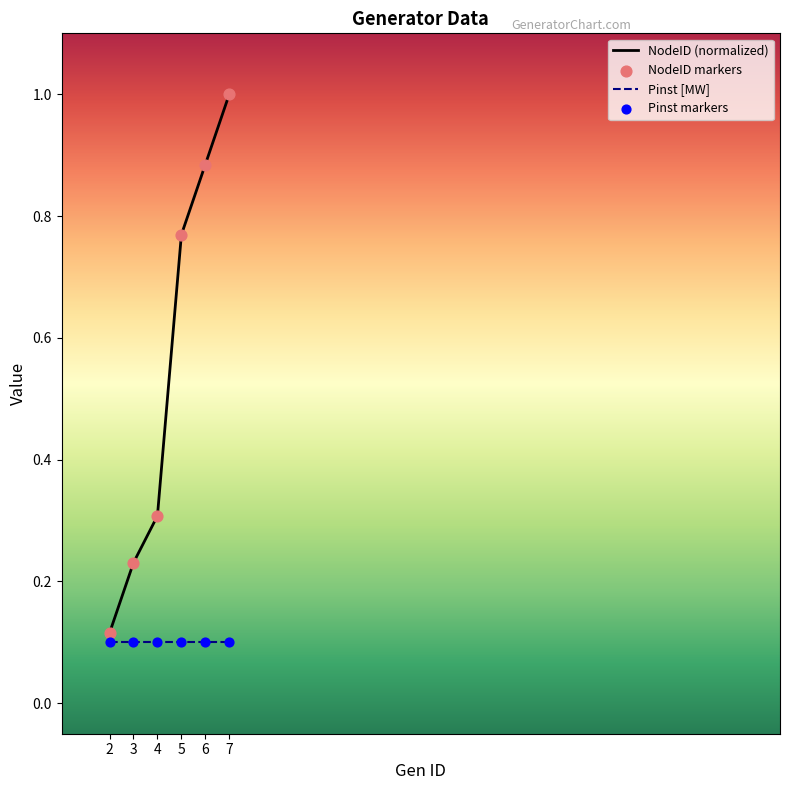

What is the difference between the highest and lowest values at 5?

0.7